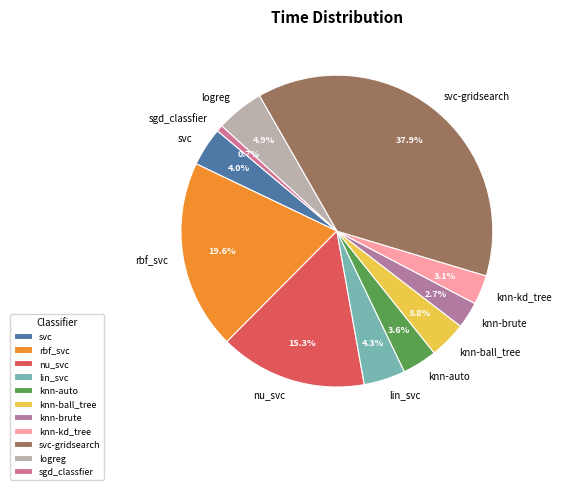

Is lin_svc the majority of the pie?

No